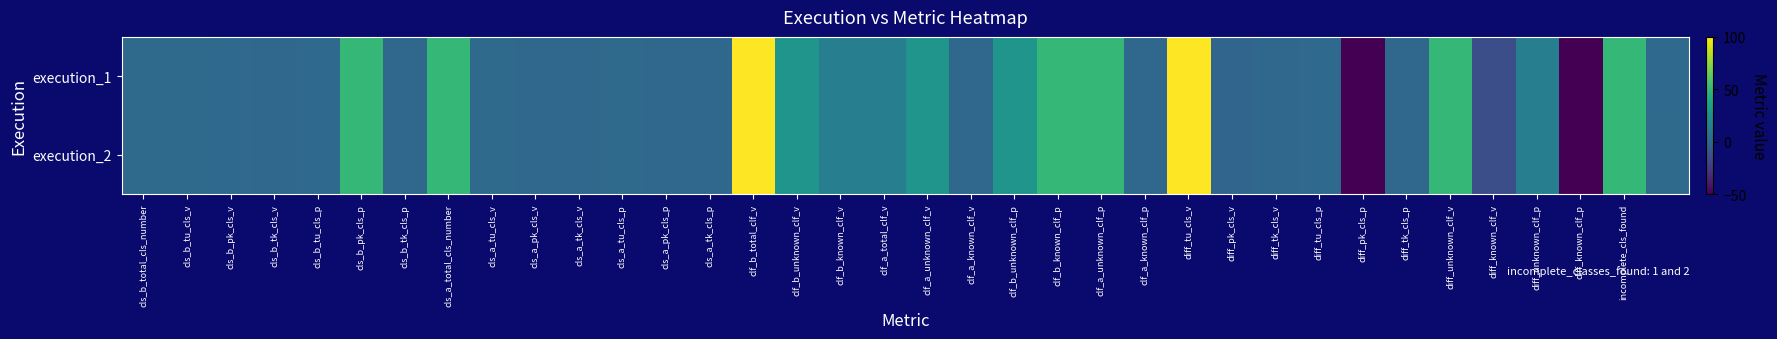

What is the maximum value shown in the chart?

100